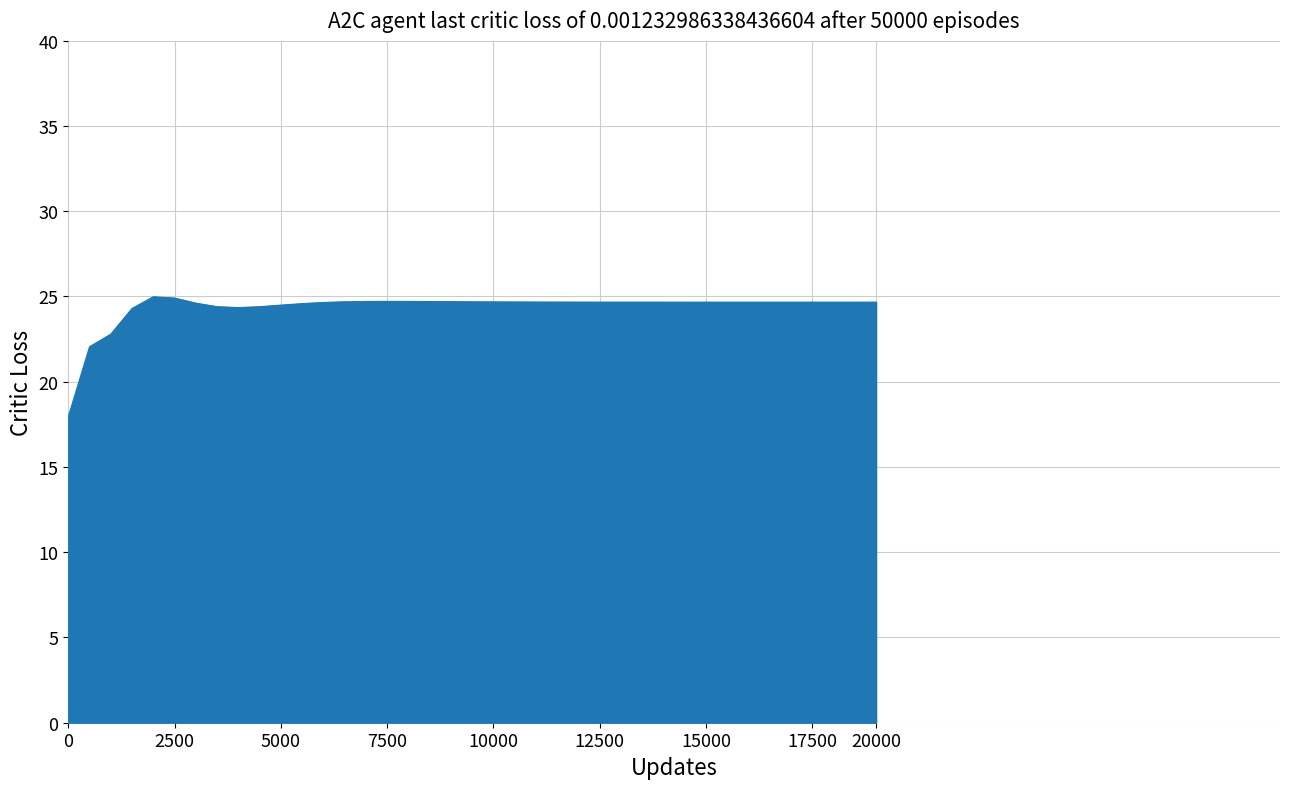

What is the minimum value shown in the chart?

17.9